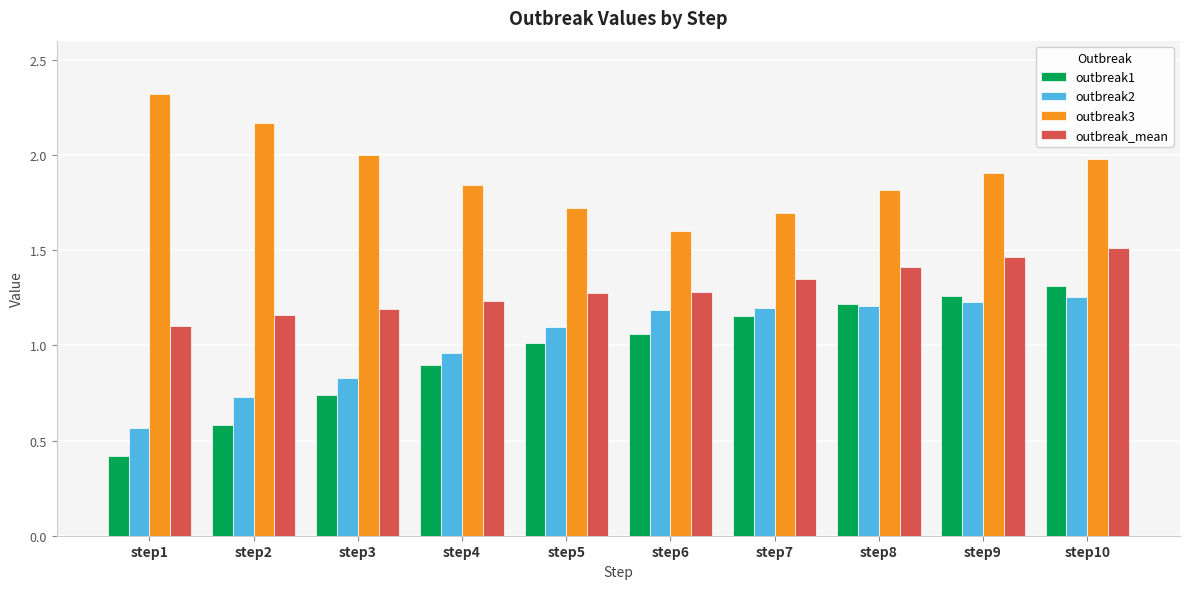

Rank the series at step1 from lowest to highest value.

outbreak1, outbreak2, outbreak_mean, outbreak3